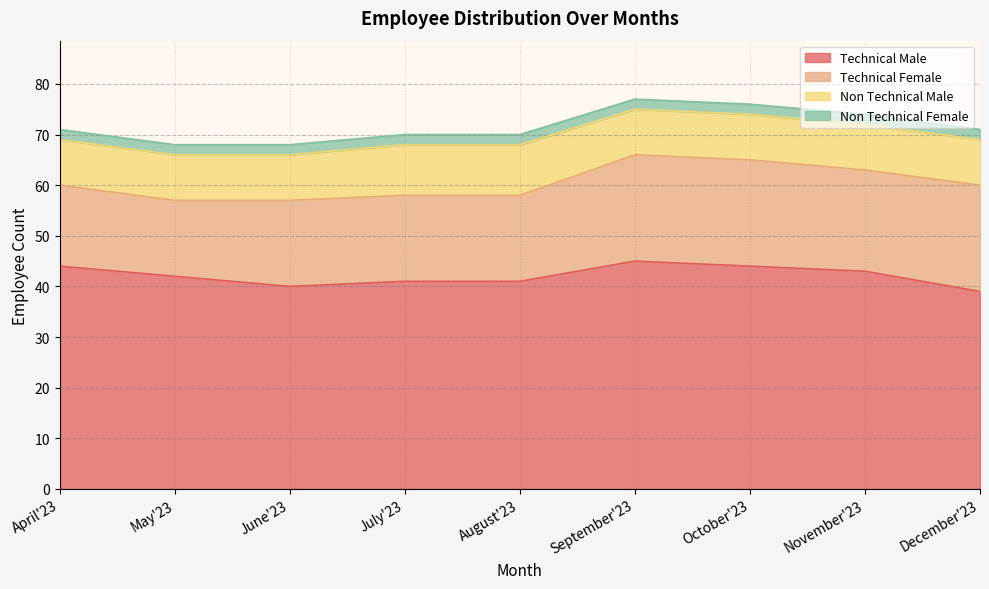

Which series has the widest spread of values?

Technical Male